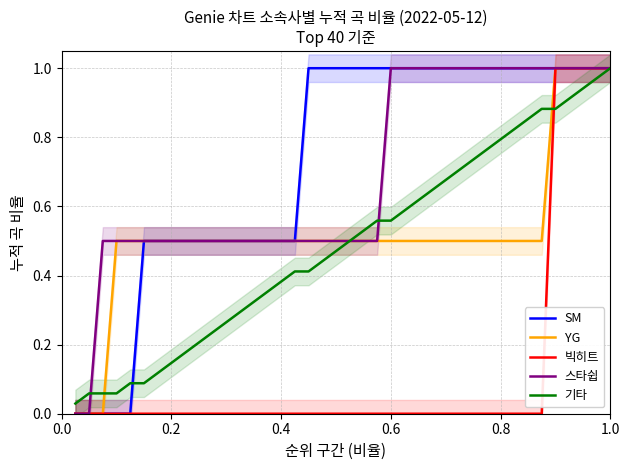

True or false: 스타쉽 has a value of 1.0 at 30.

True